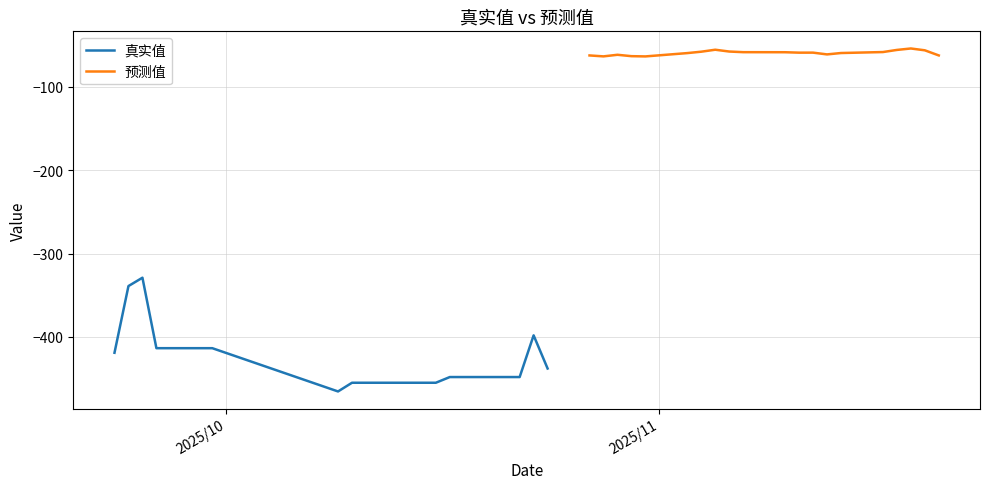

True or false: 真实值 has more than 2 points higher than both neighbors.

False